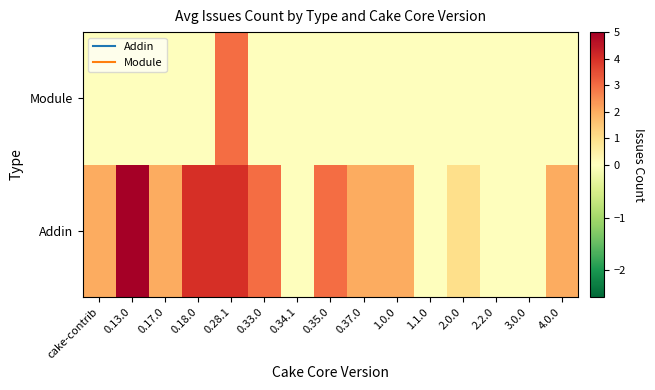

Reading left to right, extract all data points from this chart.

Addin: cake-contrib=2	0.13.0=5	0.17.0=2	0.18.0=4	0.28.1=4	0.33.0=3	0.34.1=0	0.35.0=3	0.37.0=2	1.0.0=2	1.1.0=0	2.0.0=1	2.2.0=0	3.0.0=0	4.0.0=2
Module: cake-contrib=0	0.13.0=0	0.17.0=0	0.18.0=0	0.28.1=3	0.33.0=0	0.34.1=0	0.35.0=0	0.37.0=0	1.0.0=0	1.1.0=0	2.0.0=0	2.2.0=0	3.0.0=0	4.0.0=0